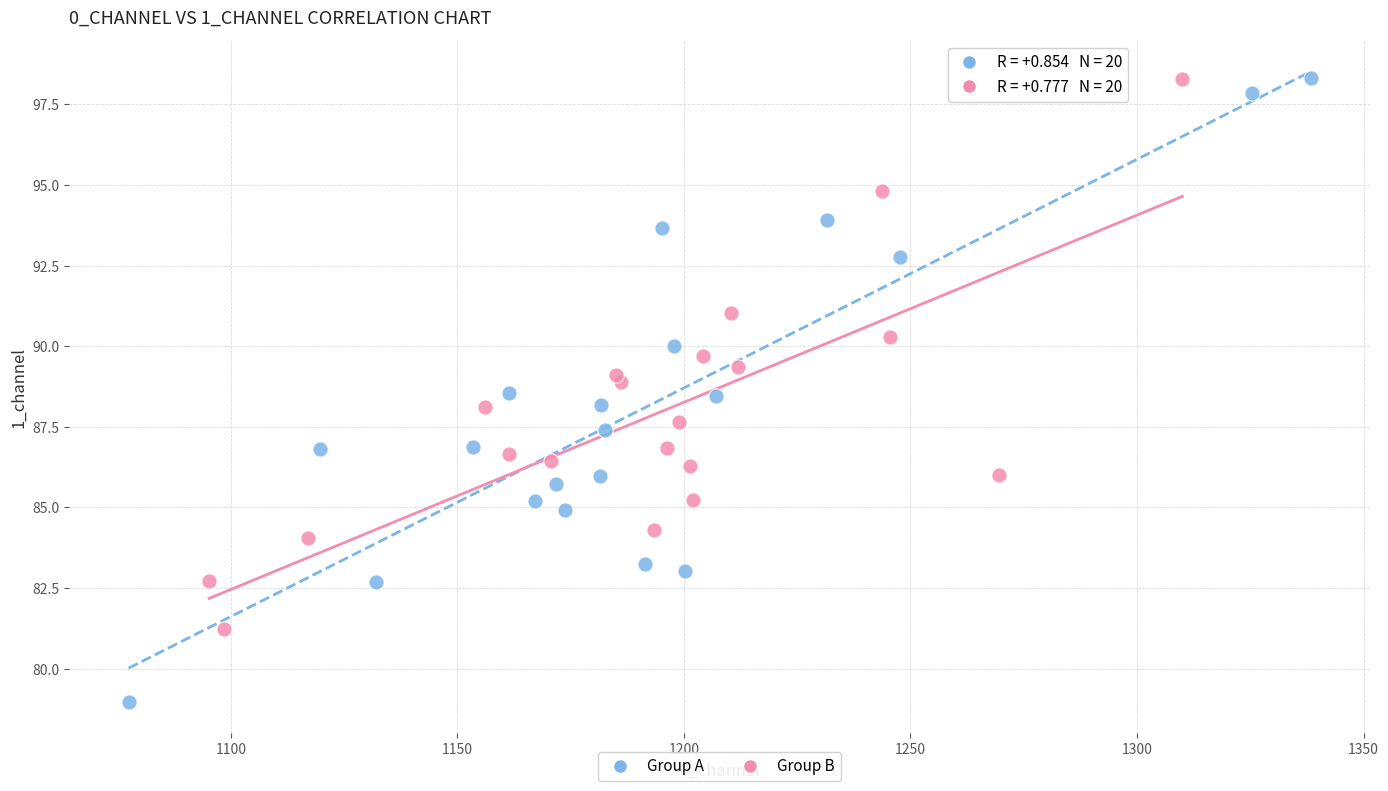

What are all the series names shown in the legend?

Group A, Group B